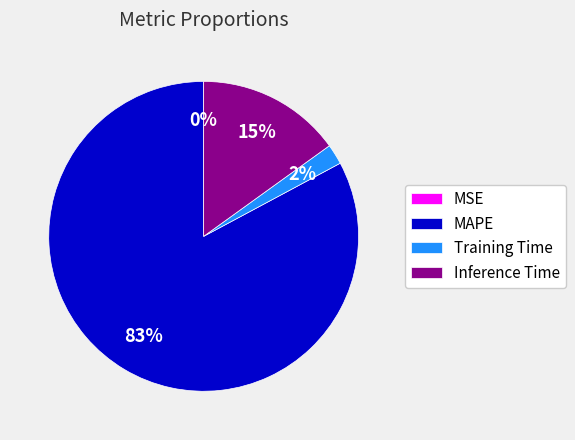

True or false: Training Time accounts for 2% of the total.

True